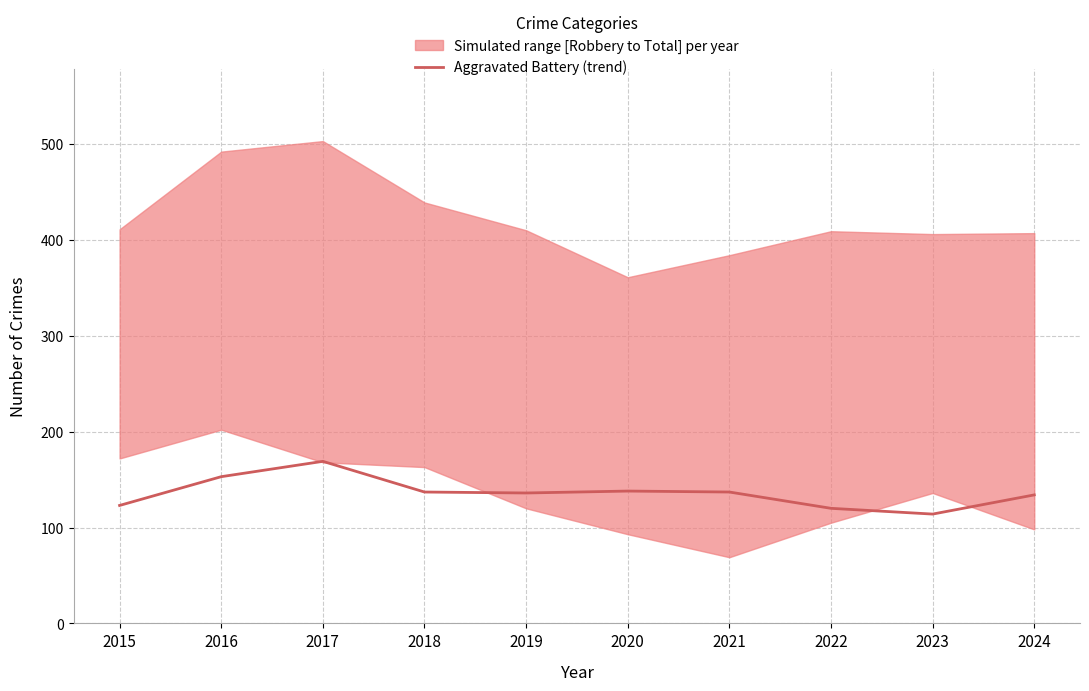

What is the change in value from 2021 to 2024?

-3